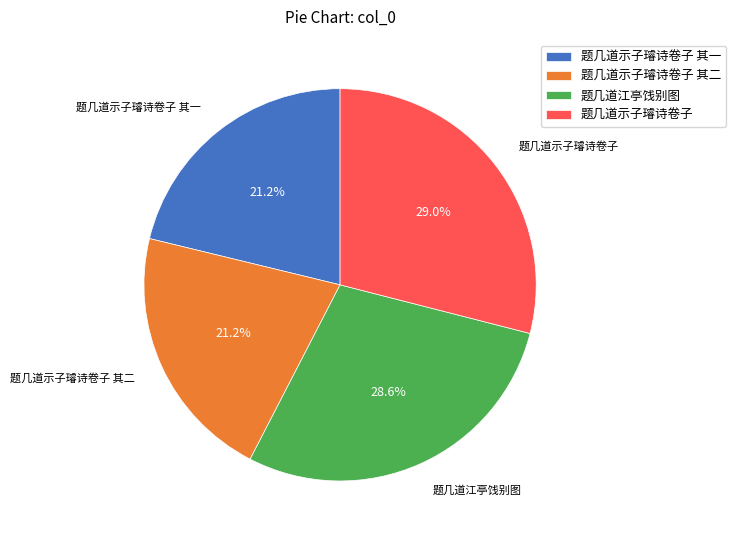

Which has a higher value, 题几道示子璿诗卷子 其二 or 题几道江亭饯别图?

题几道江亭饯别图